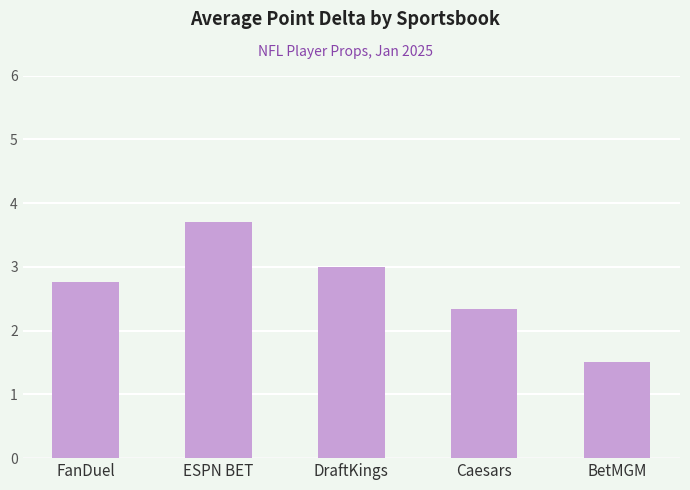

Reading right to left, extract all data points from this chart.

BetMGM=1.5	Caesars=2.3	DraftKings=3.0	ESPN BET=3.7	FanDuel=2.8